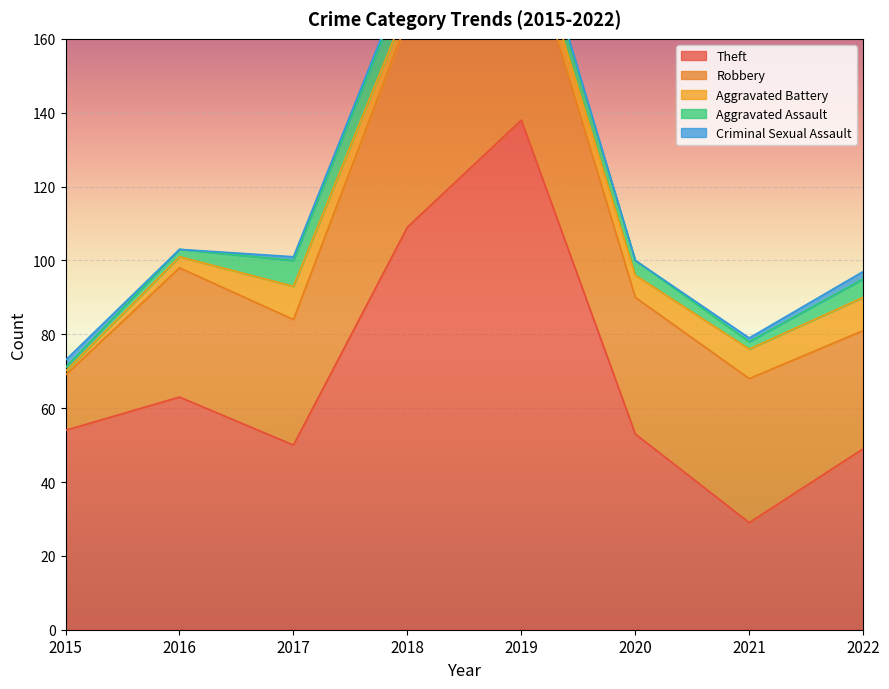

Which series changed the most between 2015 and 2021?

Theft